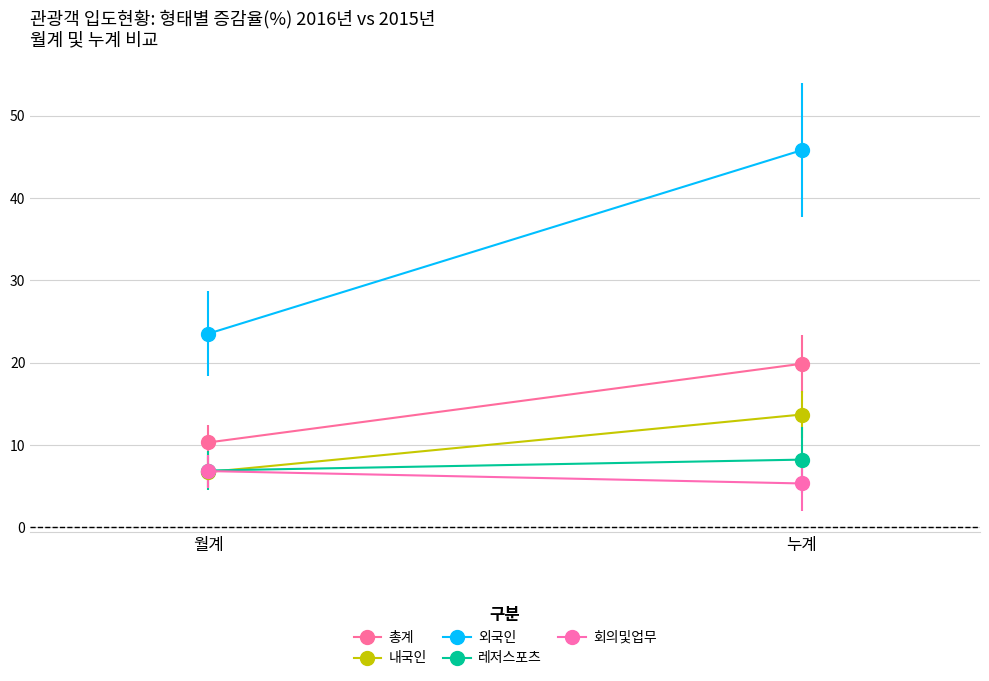

List the labels in order of 내국인 value, largest first.

누계, 월계